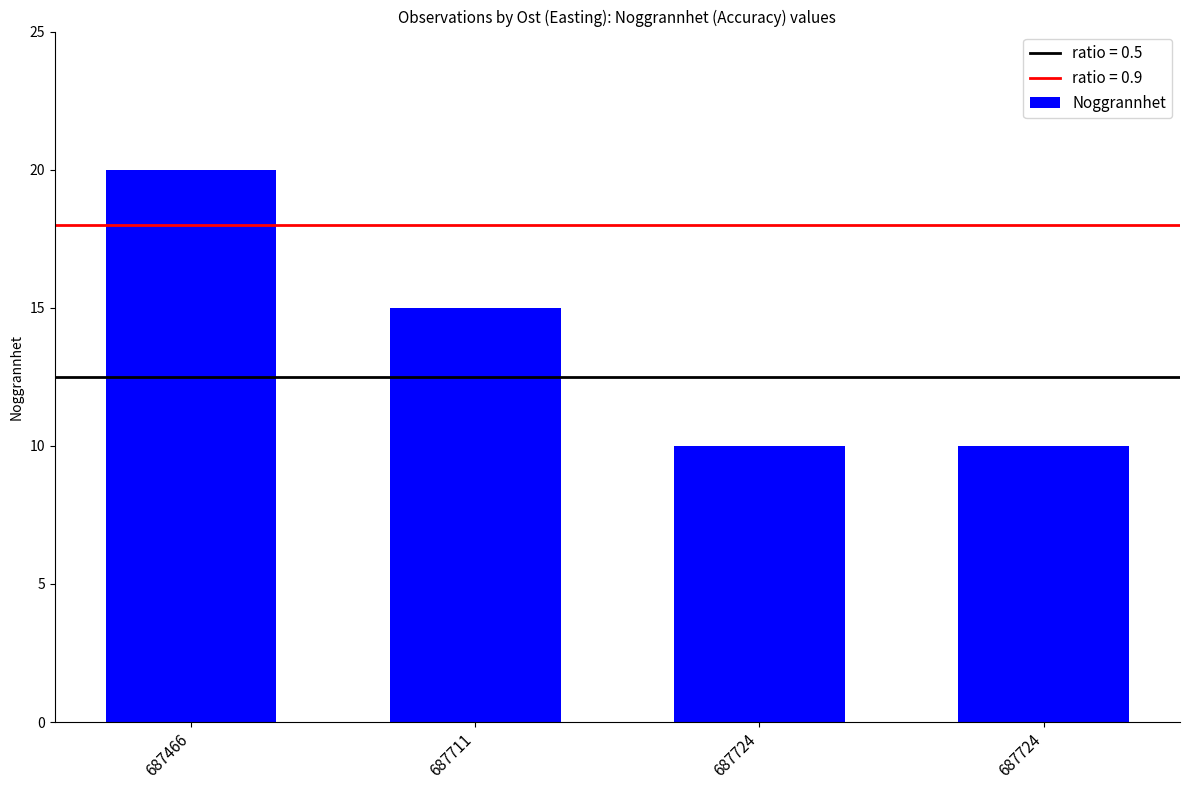

What is the minimum value shown in the chart?

10